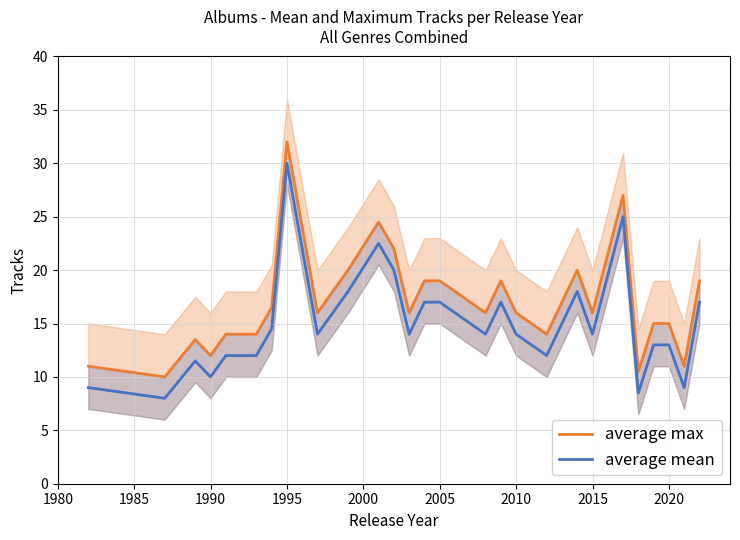

What is the minimum value for average mean?

8.0